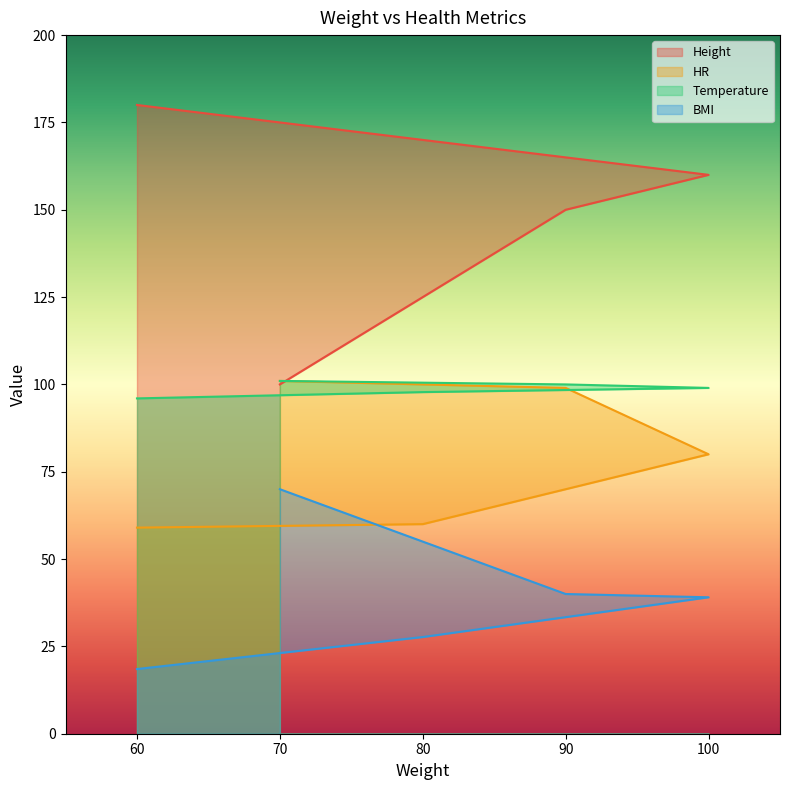

True or false: HR has a value of 59.0 at 60.

True